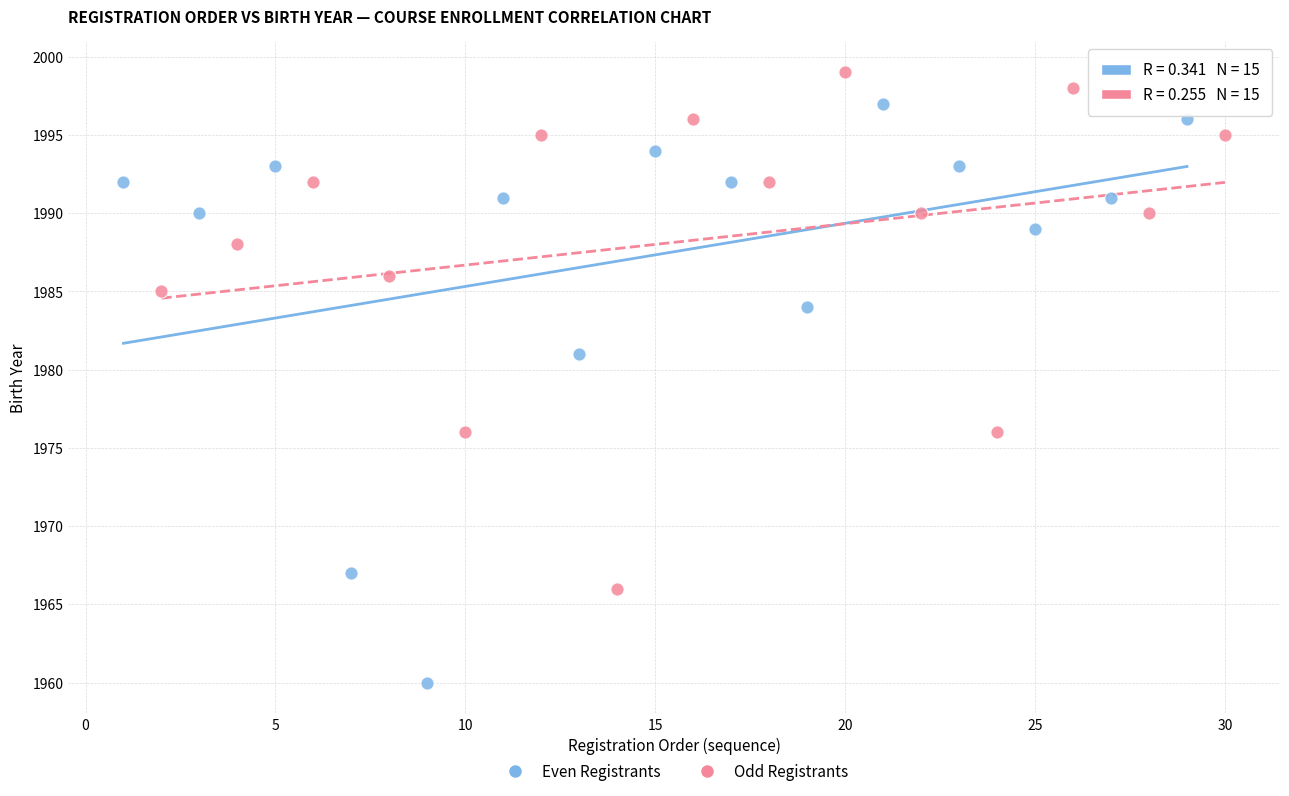

Which series reaches the maximum Y coordinate?

Odd Registrants